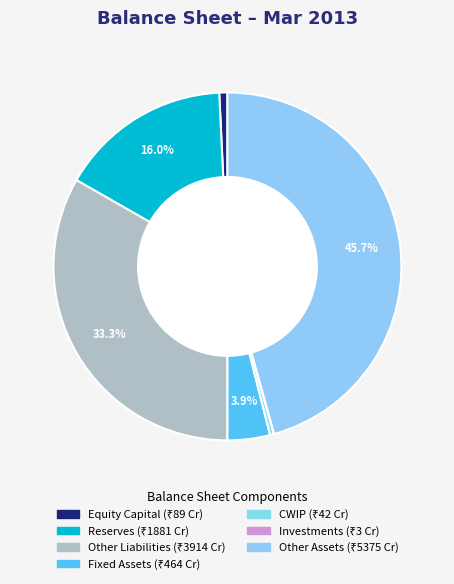

To the nearest percent, what is the average slice percentage?

14%